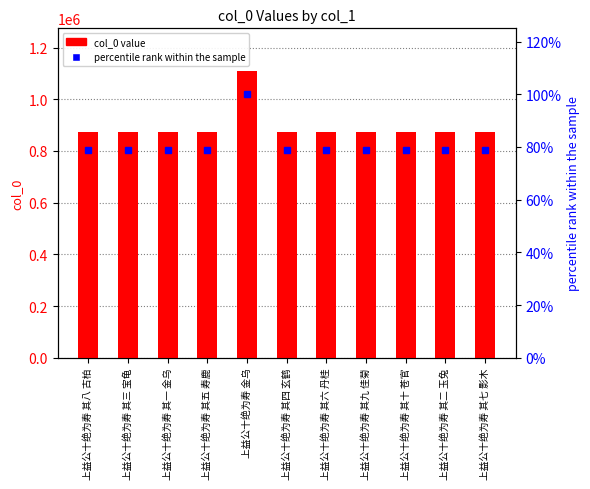

At which category is the sum across all series the highest?

上益公十绝为寿 金乌